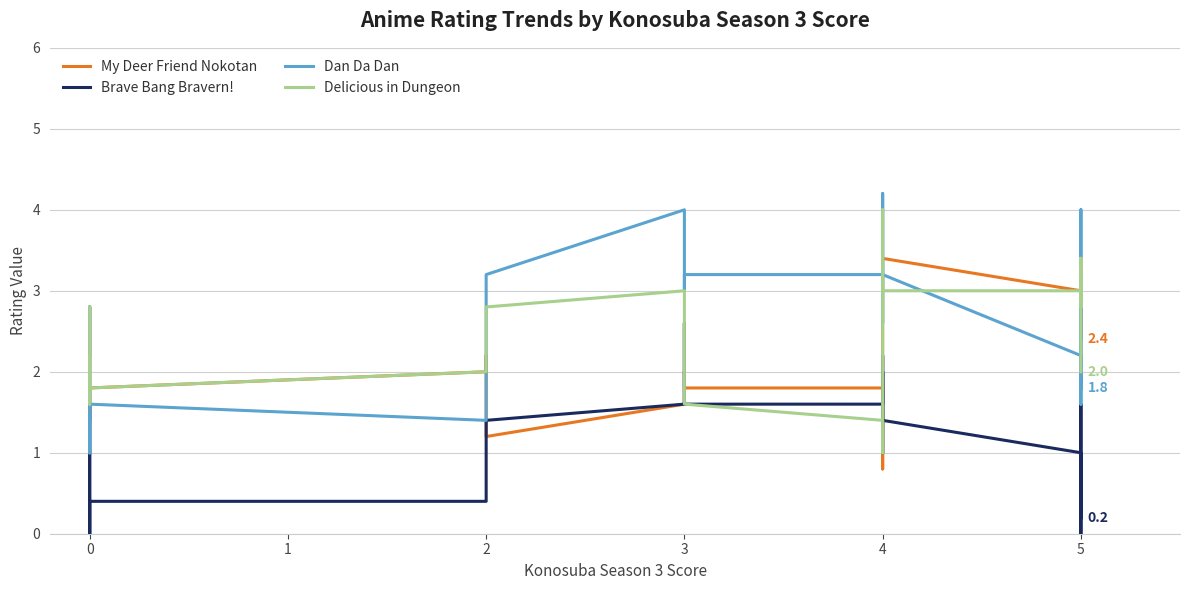

Where is Delicious in Dungeon nearest to the value 2?

2